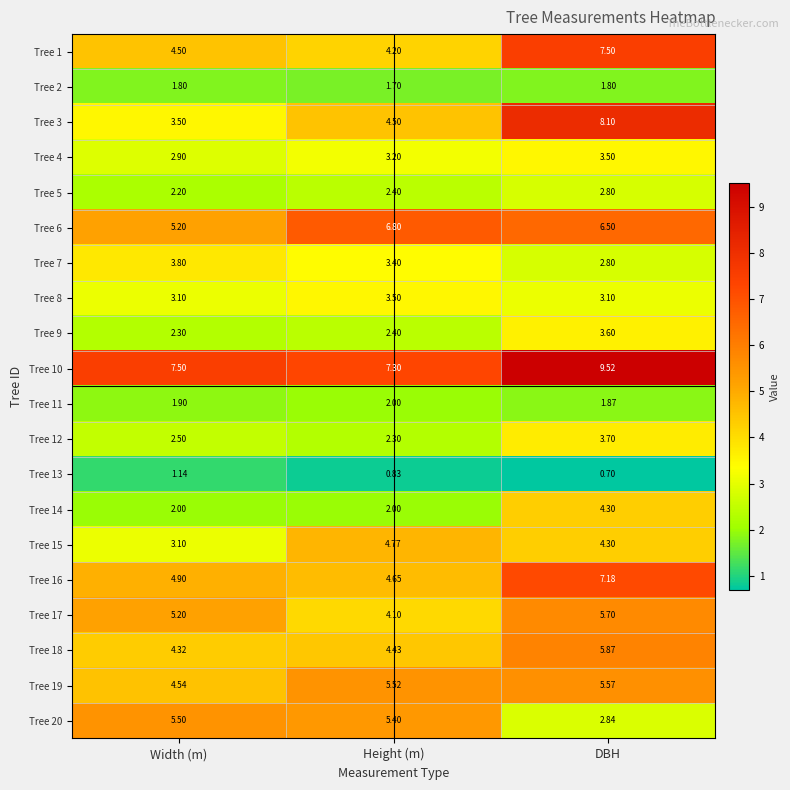

At which category is the sum across all series the highest?

DBH